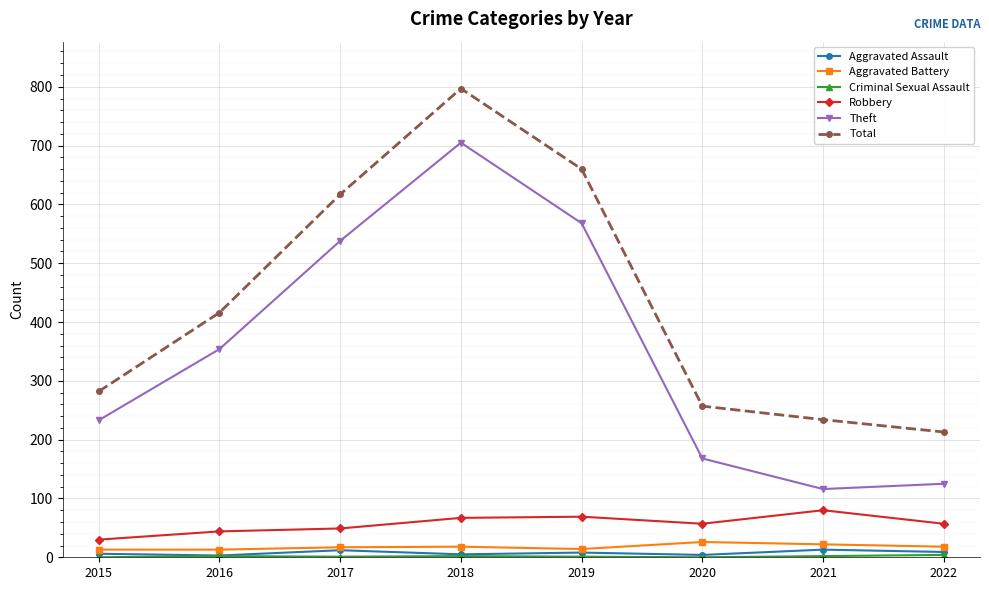

Is it true that Total equals 367 at 2019?

False